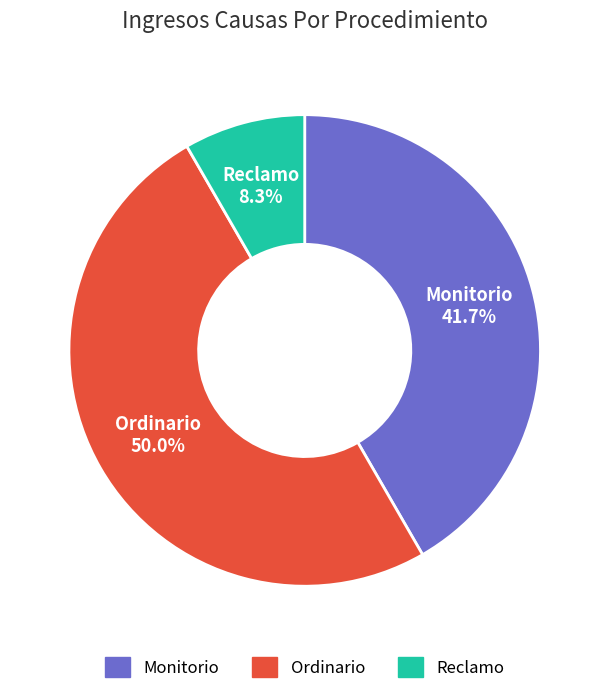

To the nearest percent, what is the average slice percentage?

33%